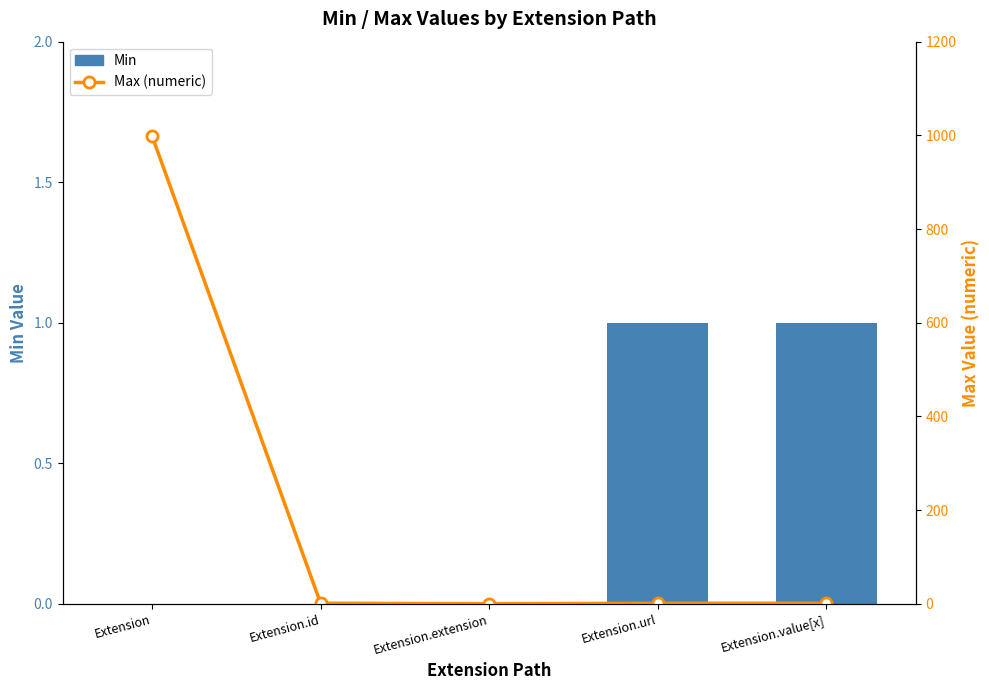

List the series in order of their overall mean, highest first.

Max (numeric), Min